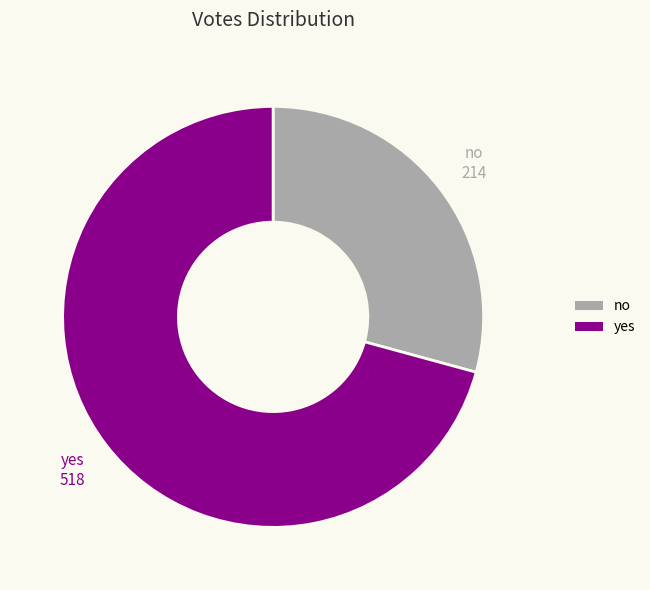

Between yes and no, which is larger?

yes